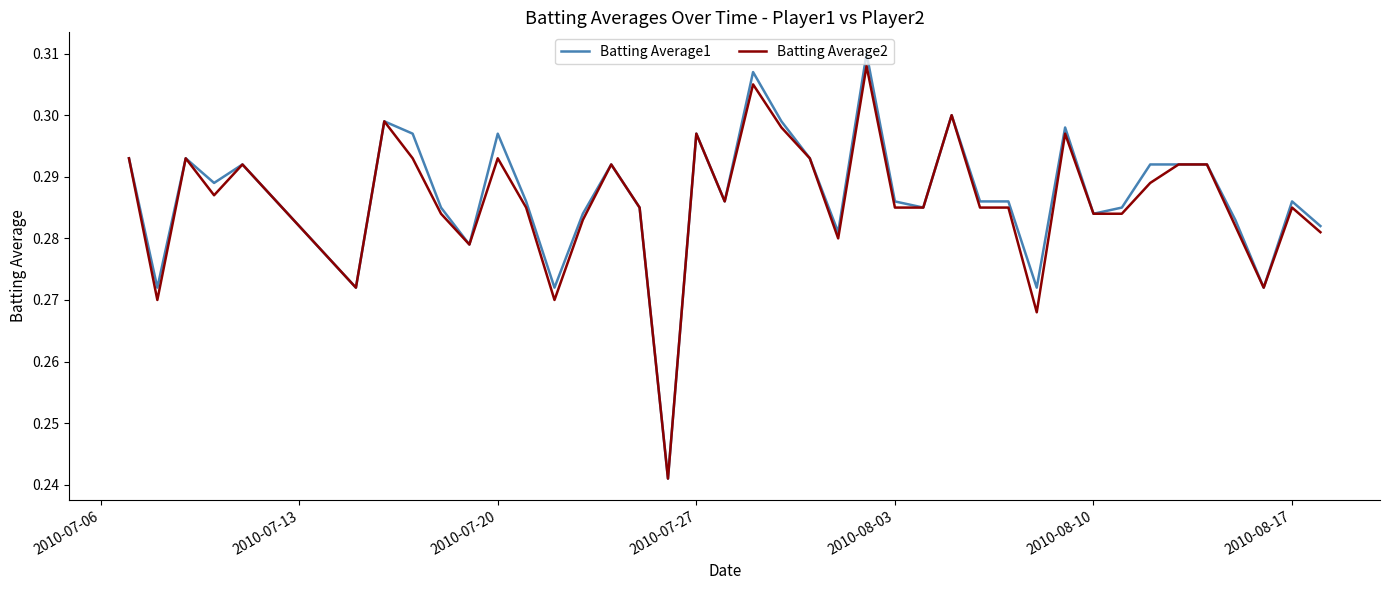

What is the average value of the Batting Average1 series?

0.3